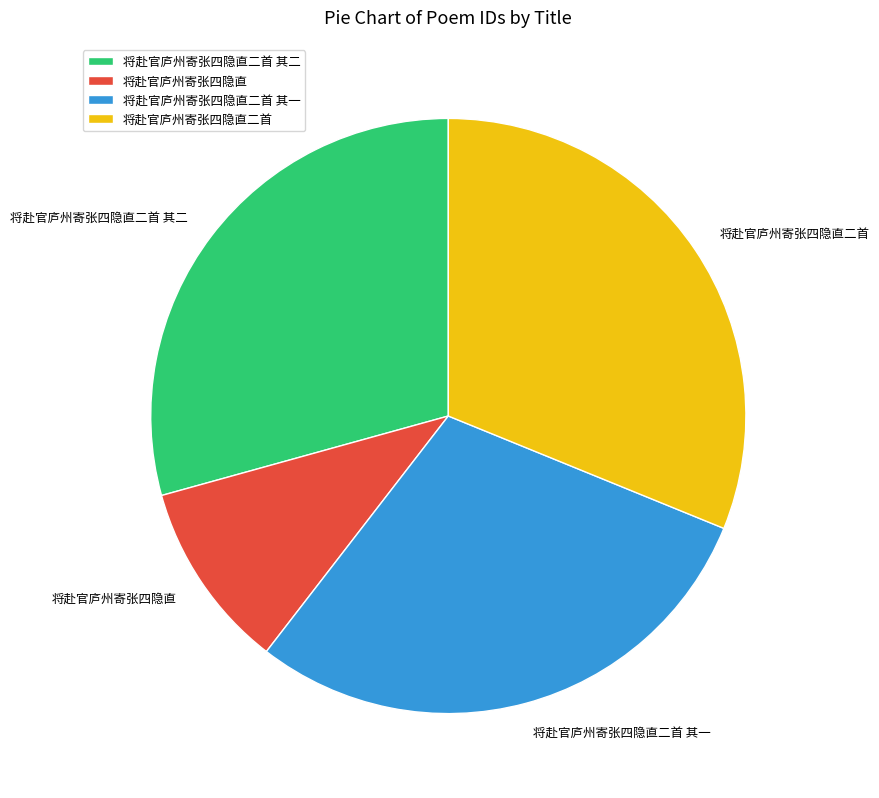

Which category has the smallest portion of the pie?

将赴官庐州寄张四隐直